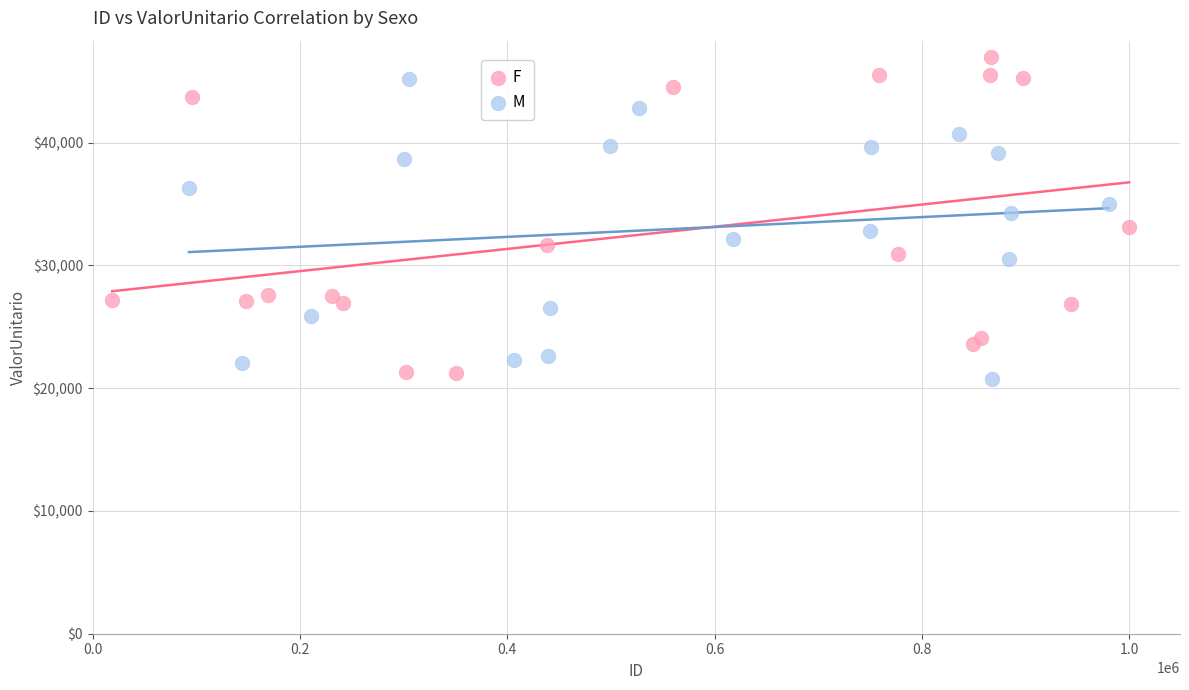

What are all the series names shown in the legend?

F, M